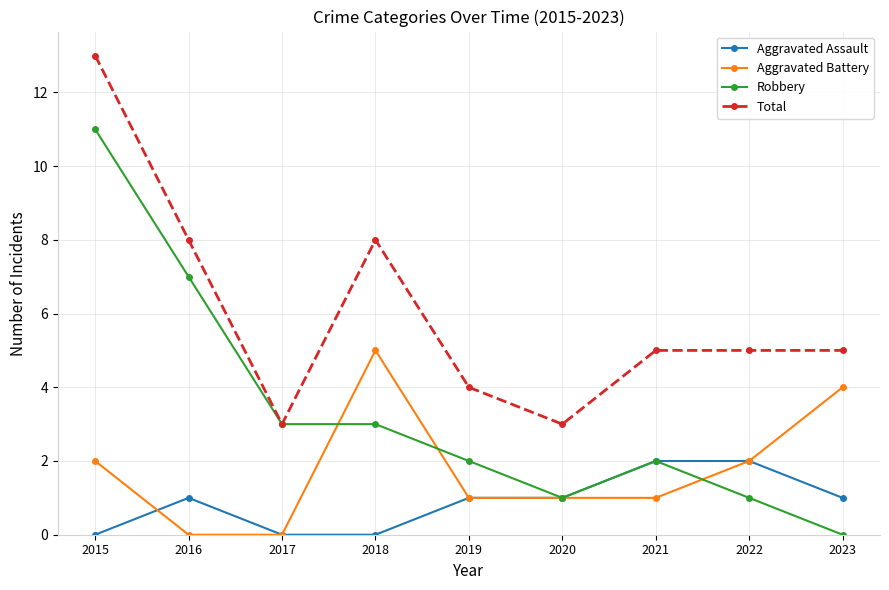

Rank the series by their maximum value, from highest to lowest.

Total, Robbery, Aggravated Battery, Aggravated Assault